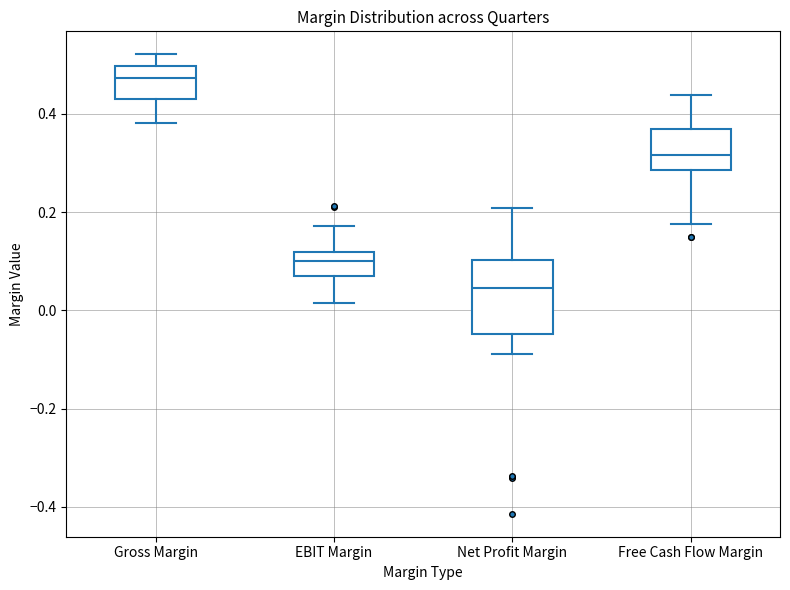

Reading left to right, transcribe this box plot: for each box, give where its median line is, the range the box spans, and where its two whiskers end, as read against the y-axis. The values are not printed on the chart, so give them approximately, as read against the axis.

Gross Margin: median 0.48, box 0.42 to 0.50, whiskers 0.38 to 0.52
EBIT Margin: median 0.10, box 0.08 to 0.12, whiskers 0.02 to 0.18
Net Profit Margin: median 0.04, box -0.04 to 0.10, whiskers -0.08 to 0.20
Free Cash Flow Margin: median 0.32, box 0.28 to 0.36, whiskers 0.18 to 0.44